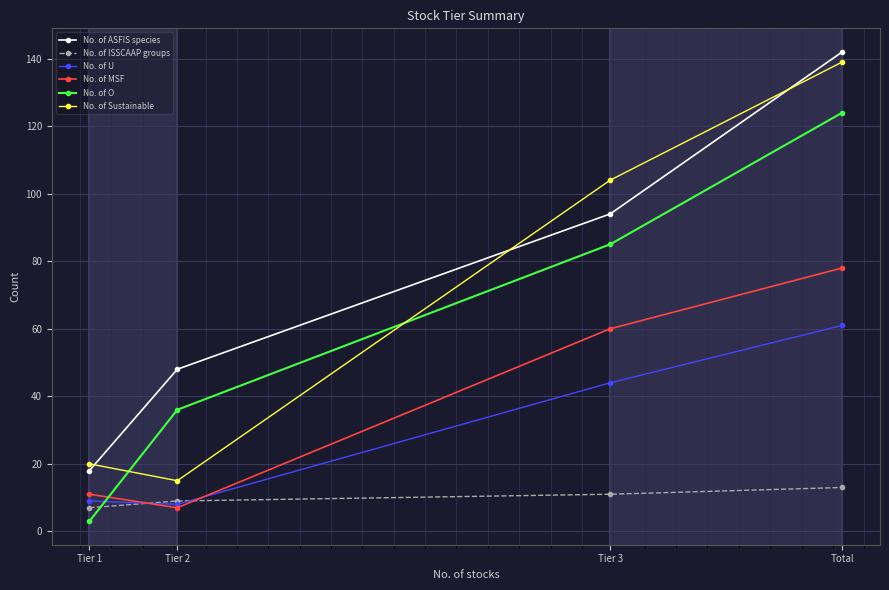

Which category has the lowest value in the No. of ISSCAAP groups series?

Tier 1